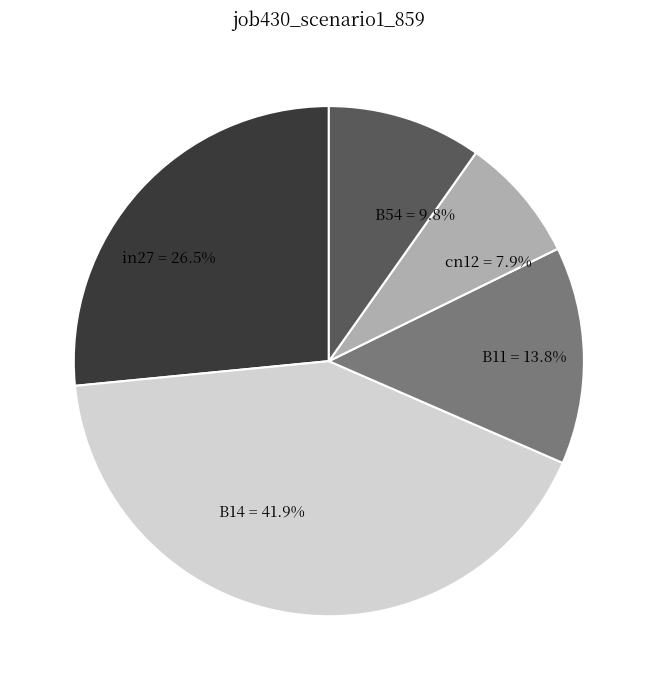

Which has a higher value, cn12 or B11?

B11